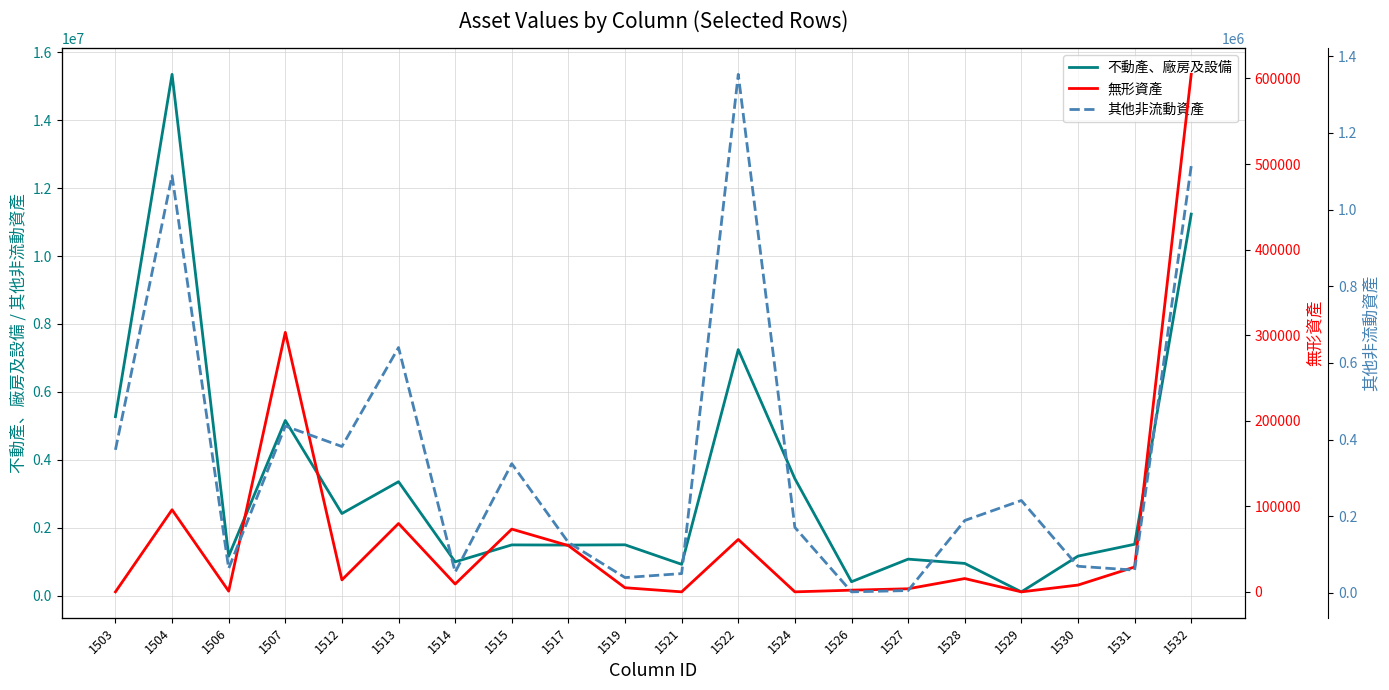

Which label corresponds to the smallest value in the chart?

1503